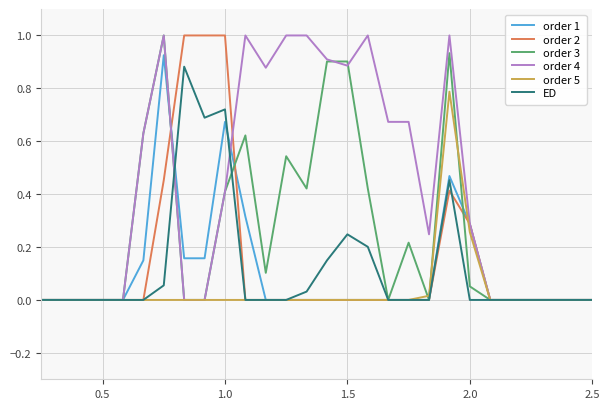

What is the greatest value displayed?

1.0